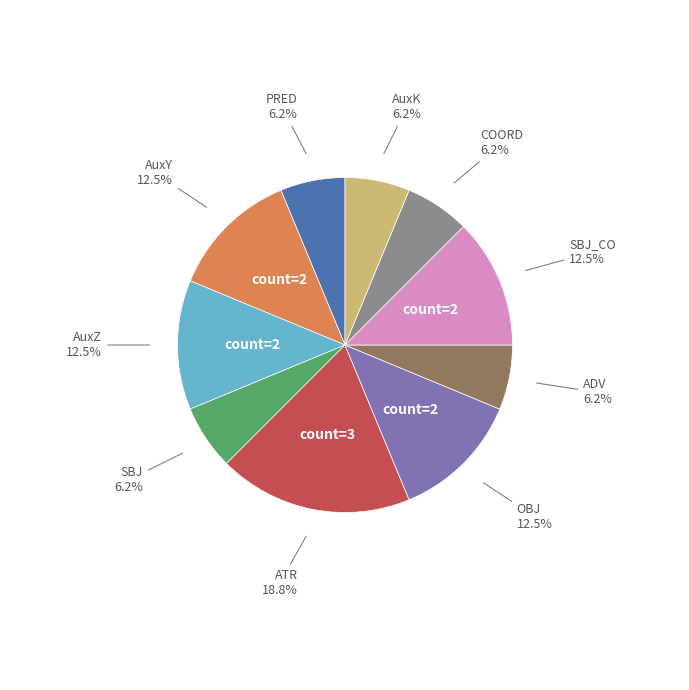

Is there any slice that represents more than half of the pie?

No